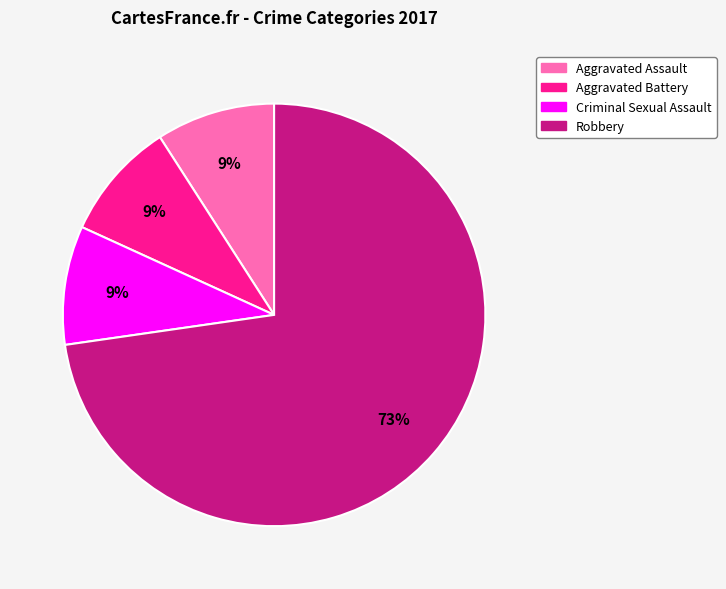

To the nearest percent, what is the average slice percentage?

25%